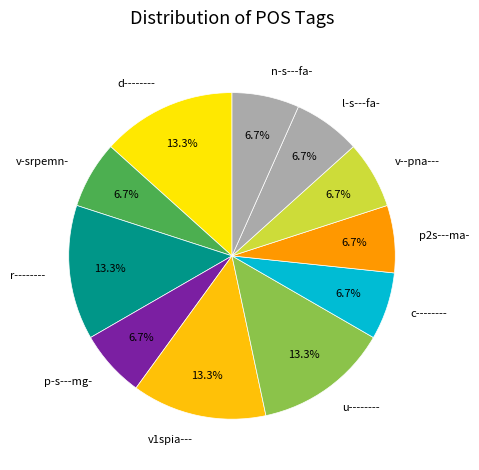

Between u-------- and p2s---ma-, which is larger?

u--------